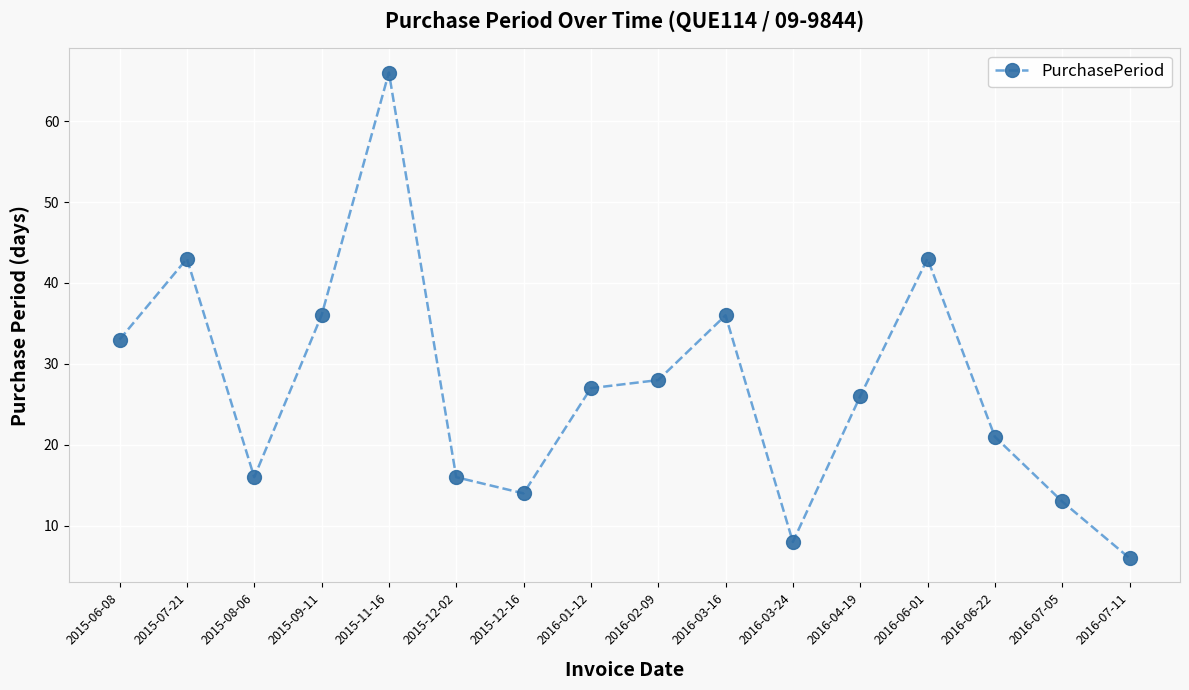

Is this an area chart (filled region under the line)?

No